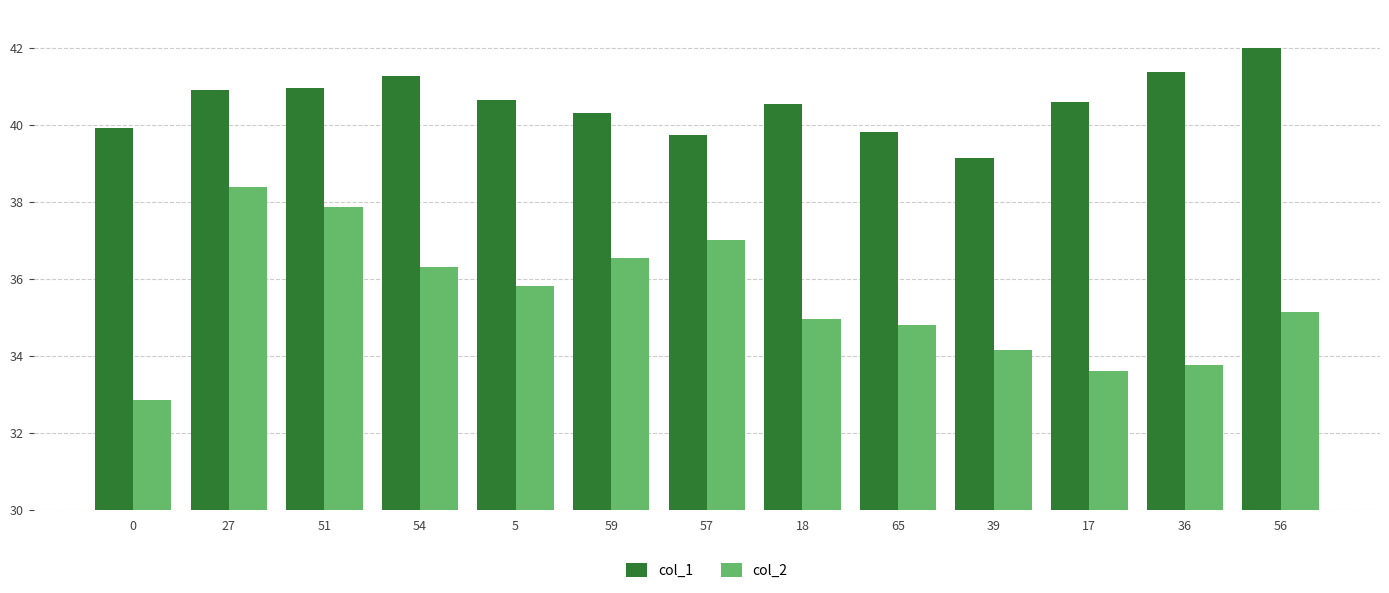

Where is col_2 nearest to the value 35?

18